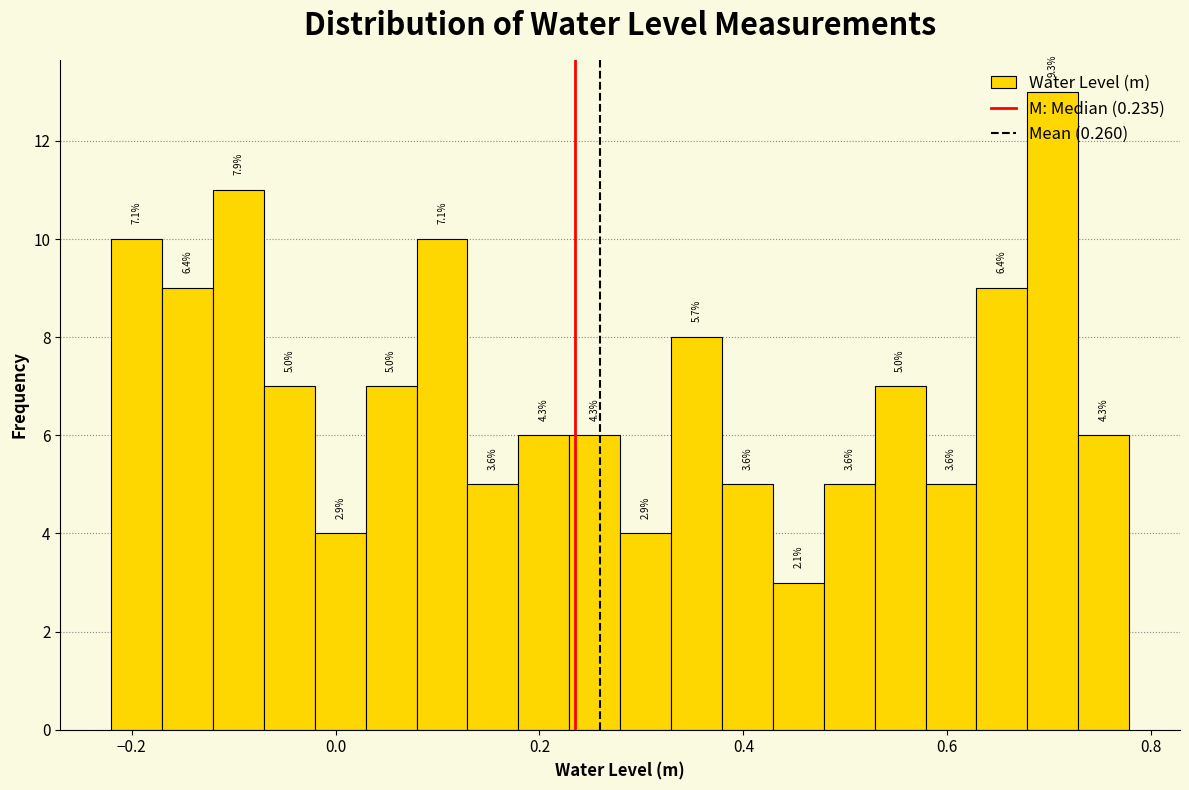

Around what value on the x-axis is the tallest bar? Give the approximate position of its centre, as read against the axis.

0.70